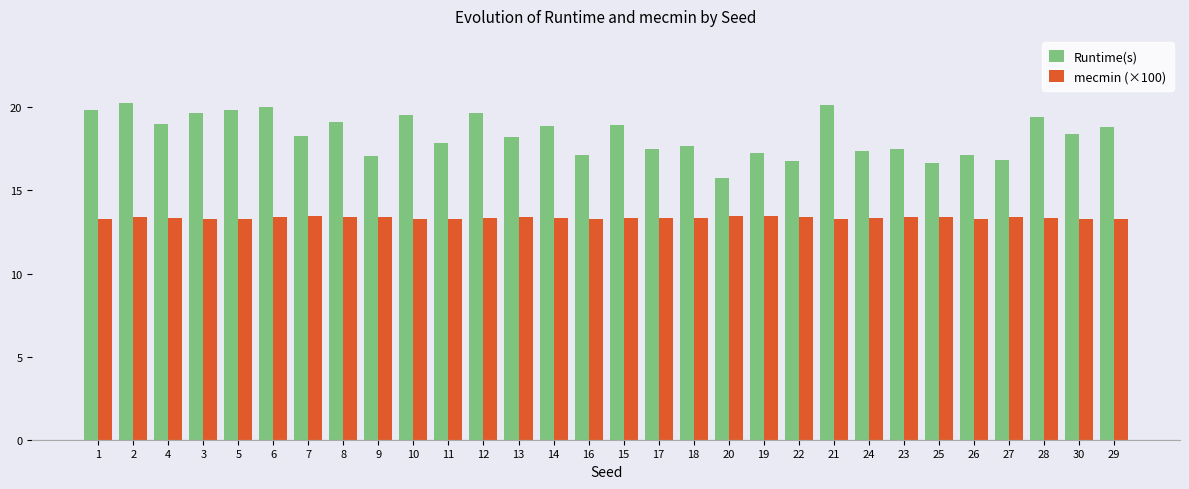

What is the maximum value for mecmin (×100)?

13.4